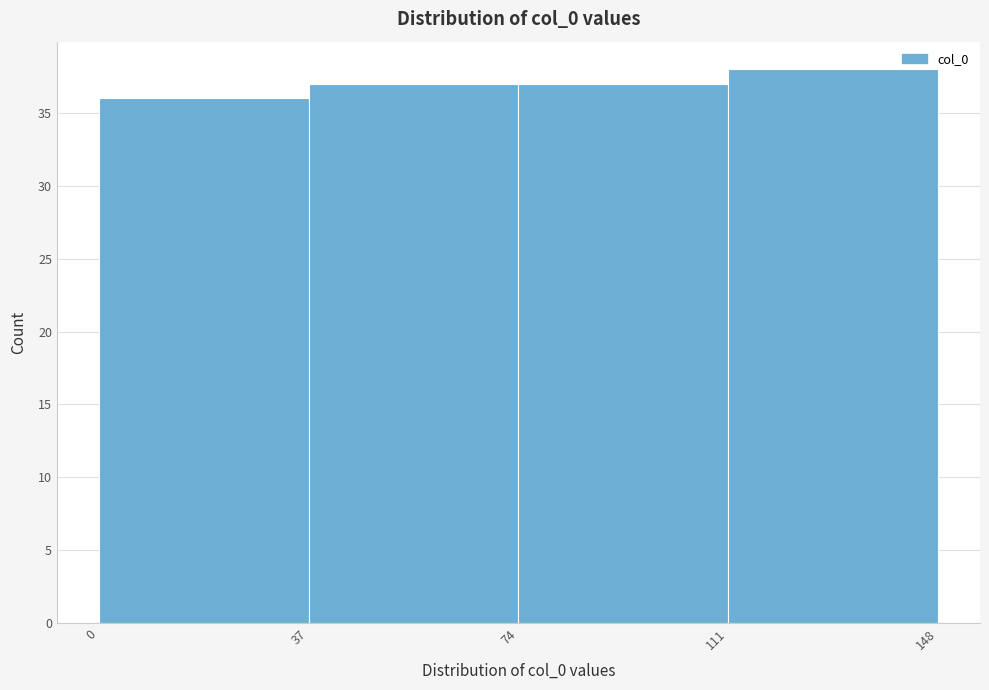

Reading left to right, transcribe this chart: for each bar, give the range it covers on the x-axis and its height. The values are not printed on the chart, so give them approximately, as read against the axis.

0 to 37: 36
37 to 74: 37
74 to 111: 37
111 to 148: 38